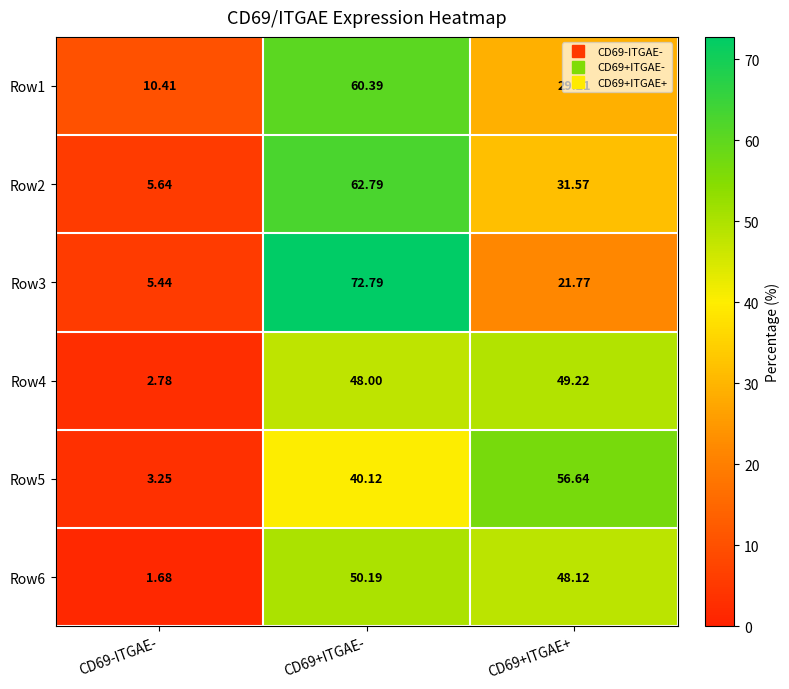

Is the value of Row5 at CD69+ITGAE- greater than the value of Row3 at CD69-ITGAE-?

Yes